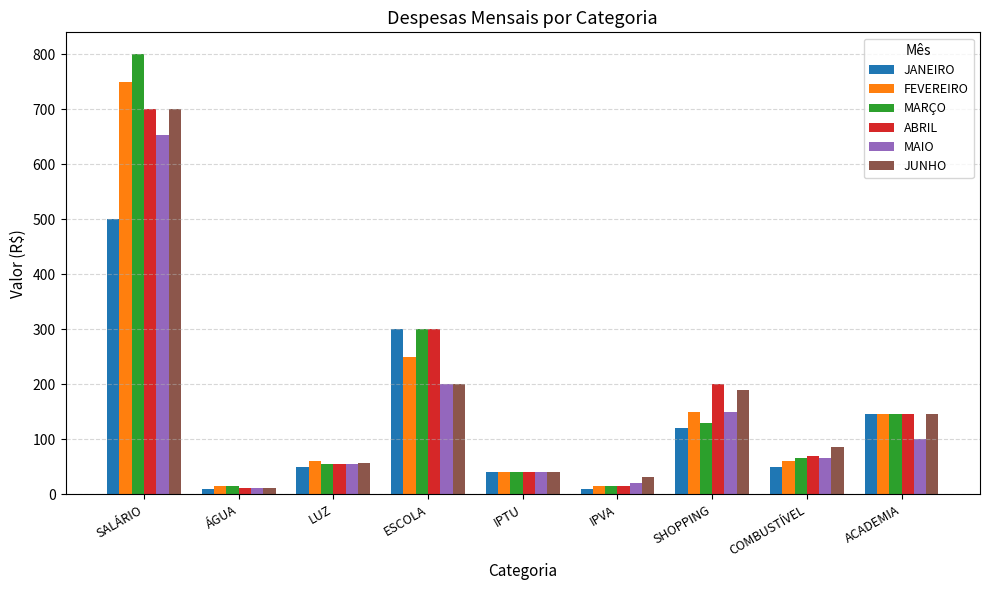

The MAIO series shows 150 at SHOPPING. True or false?

True